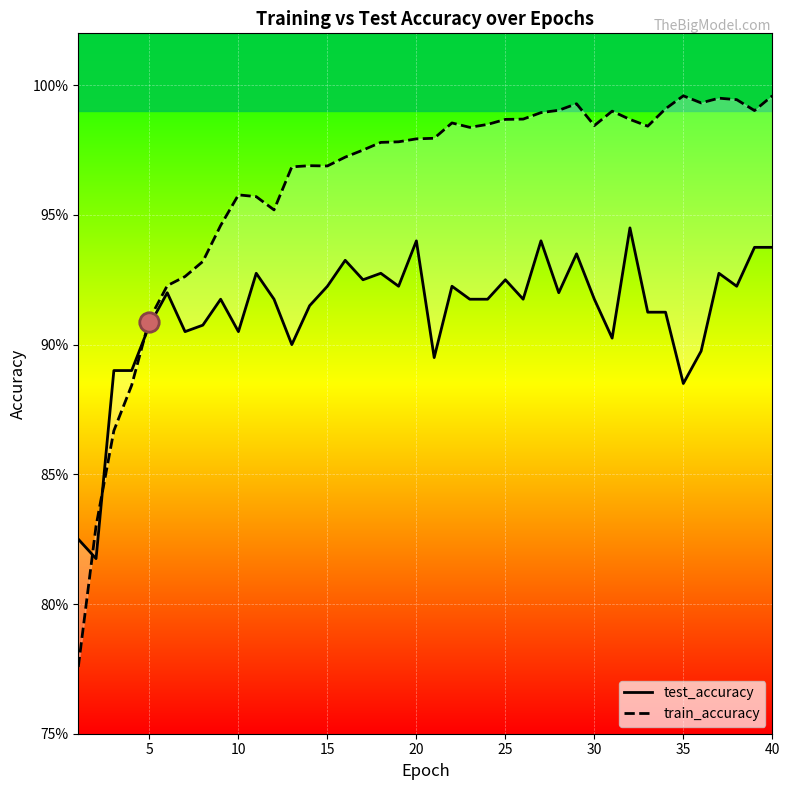

How many test_accuracy values are between 0 and 1?

40